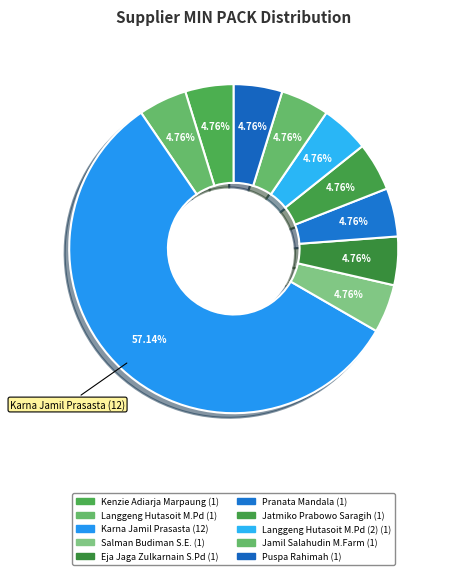

How many slices are in this pie chart?

10